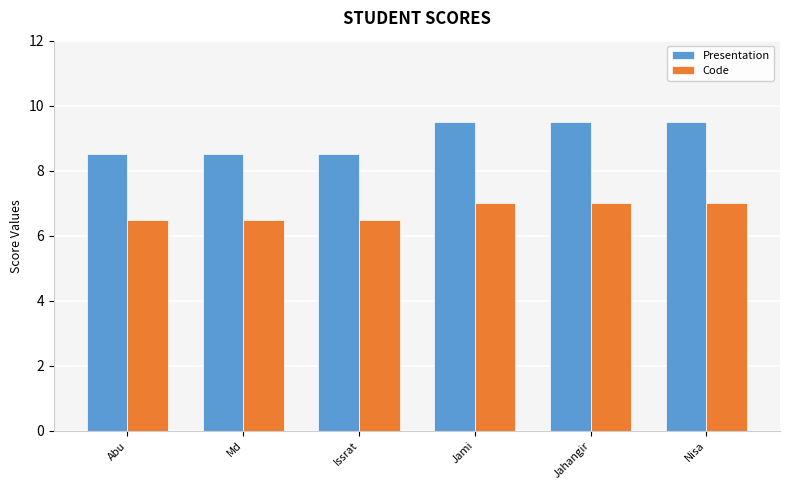

What is the highest value of the Code series?

7.0